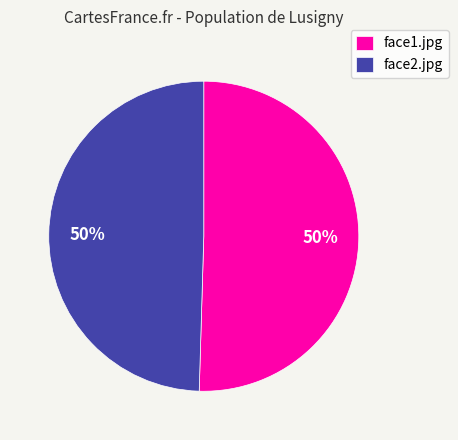

True or false: face1.jpg accounts for 50% of the total.

True